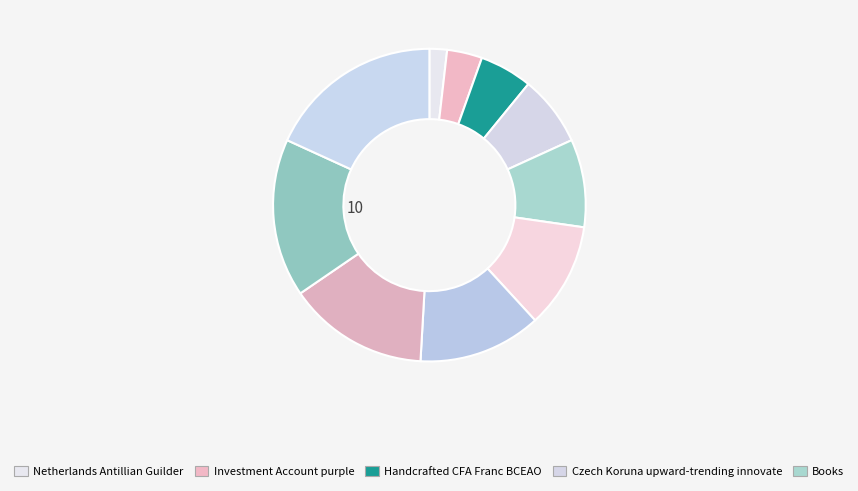

How many slices are in this pie chart?

10